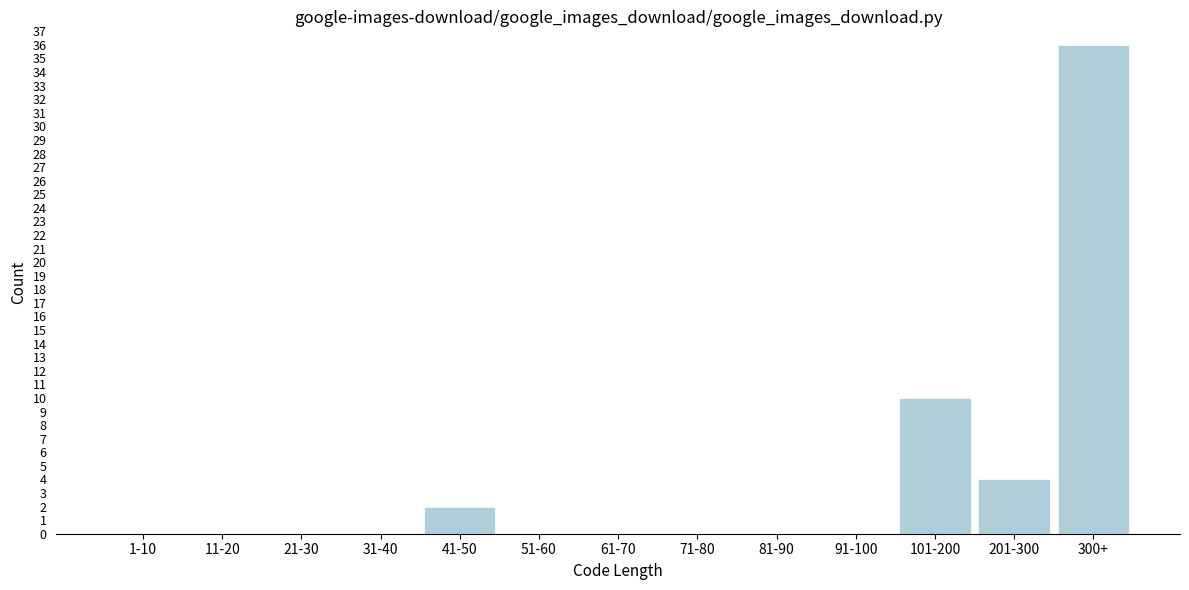

Reading right to left, list all the values displayed in this chart.

300+=36	201-300=4	101-200=10	91-100=0	81-90=0	71-80=0	61-70=0	51-60=0	41-50=2	31-40=0	21-30=0	11-20=0	1-10=0